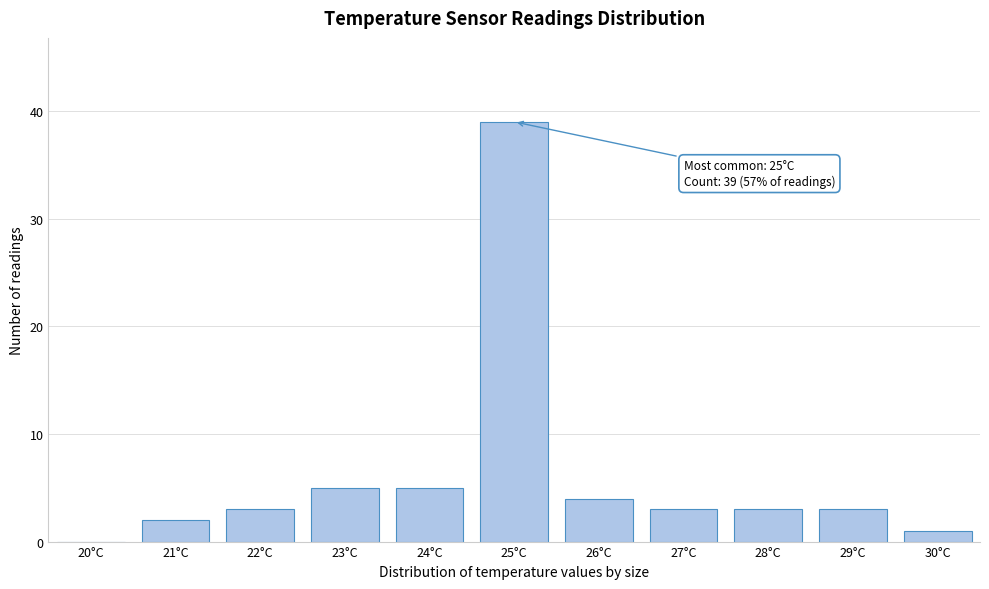

Reading left to right, extract all data points from this chart.

20°C=0	21°C=2	22°C=3	23°C=5	24°C=5	25°C=39	26°C=4	27°C=3	28°C=3	29°C=3	30°C=1